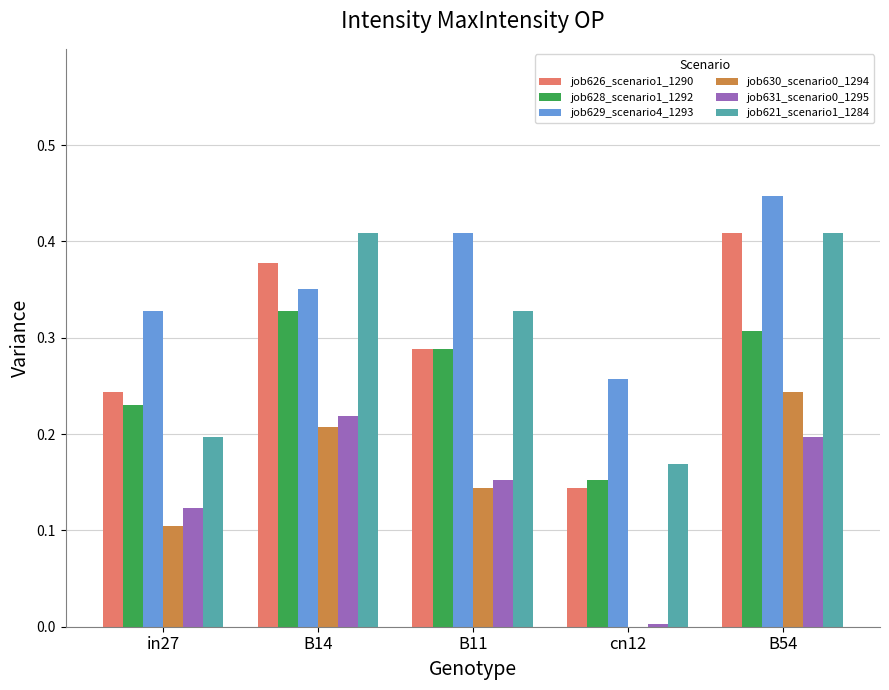

What is the total value across all series at in27?

1.2